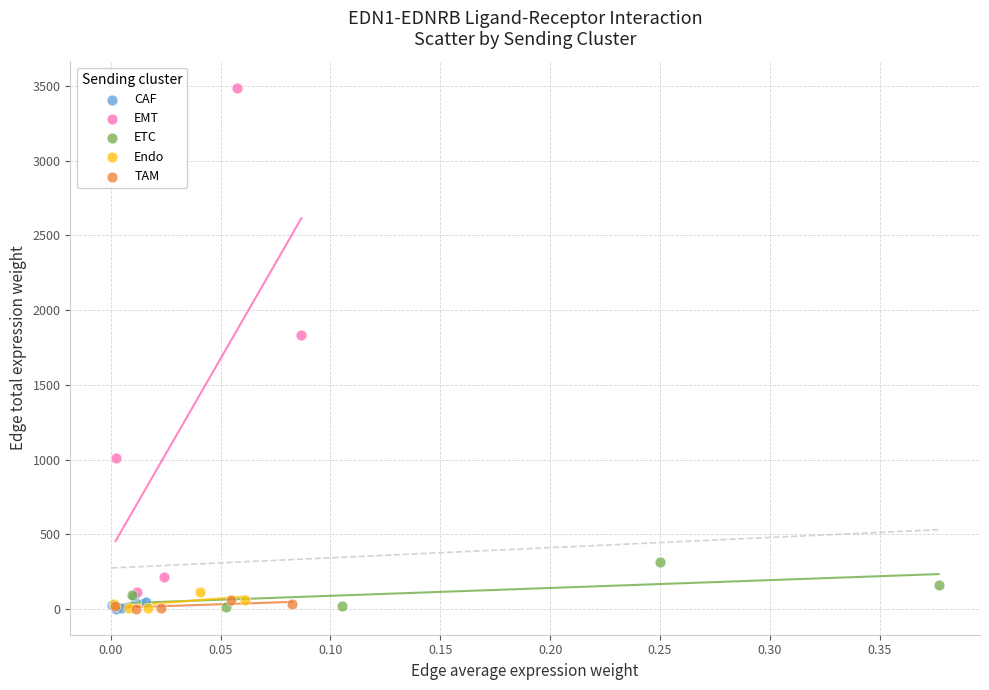

What are all the series names shown in the legend?

CAF, EMT, ETC, Endo, TAM